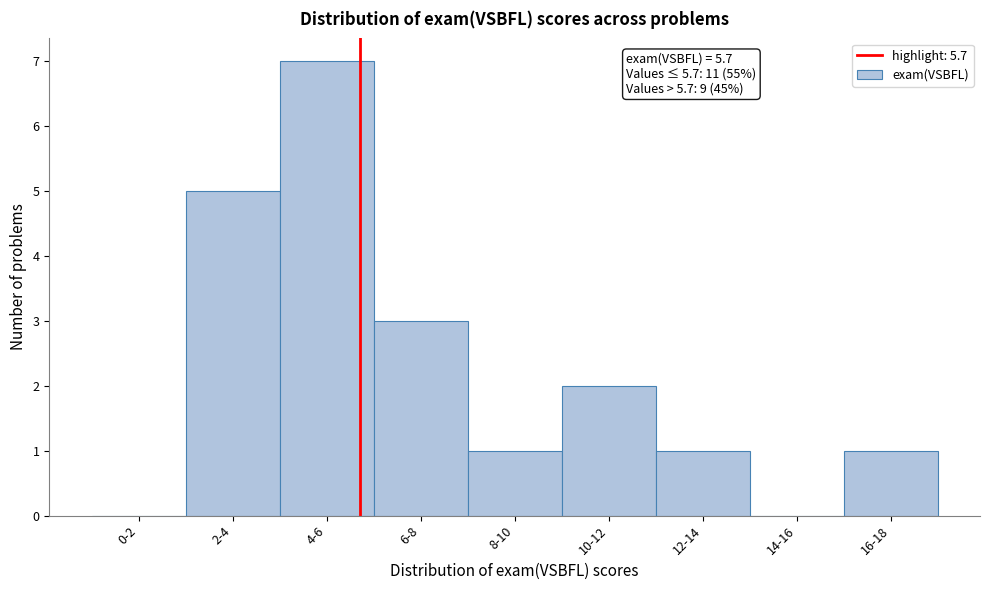

Reading right to left, transcribe all the data shown in this chart.

16-18=1	14-16=0	12-14=1	10-12=2	8-10=1	6-8=3	4-6=7	2-4=5	0-2=0